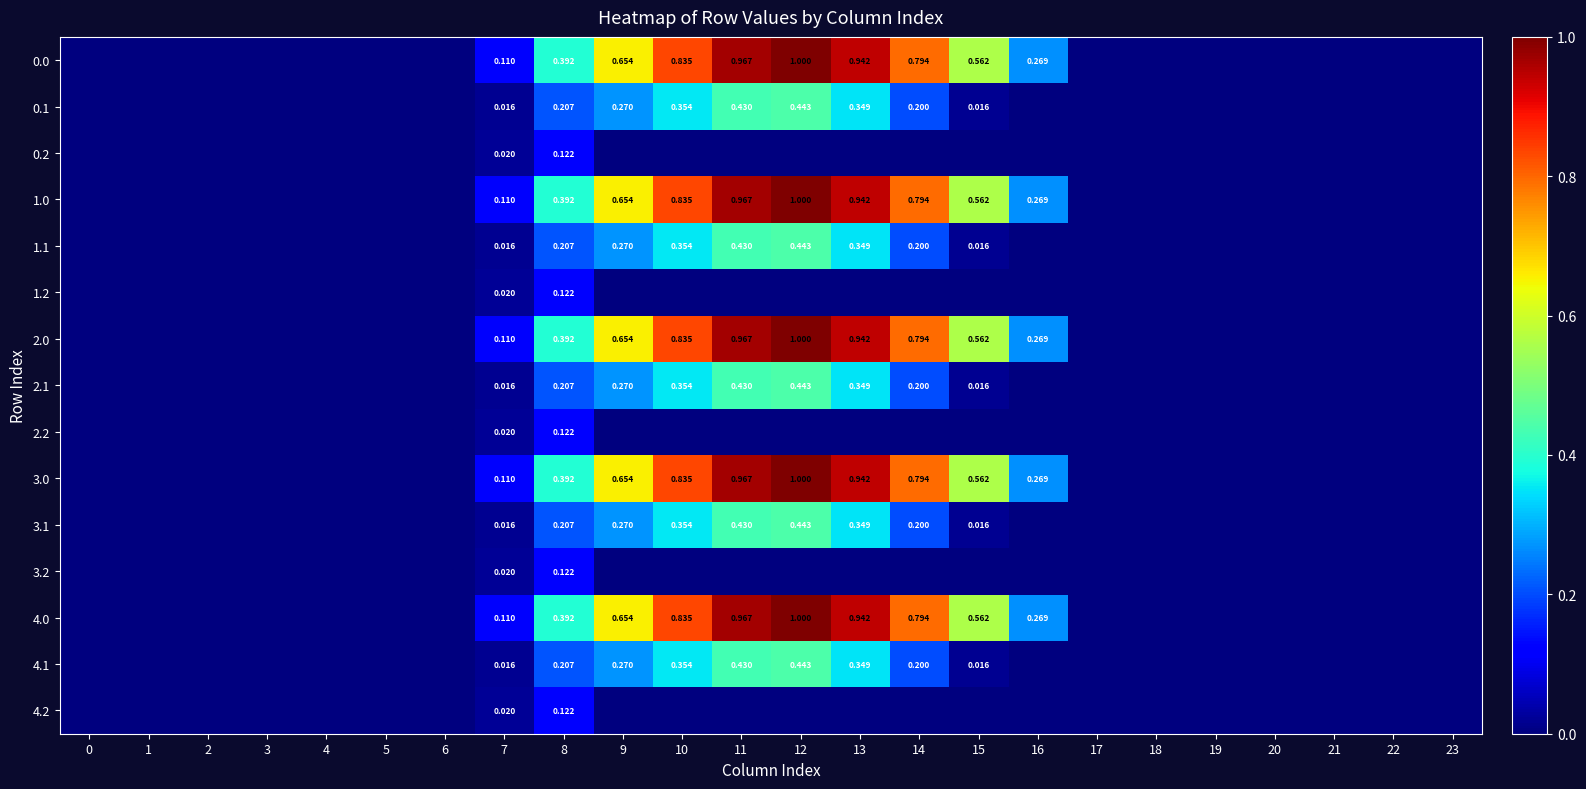

Is the value of 2.2 at 11 greater than the value of 0.0 at 18?

No